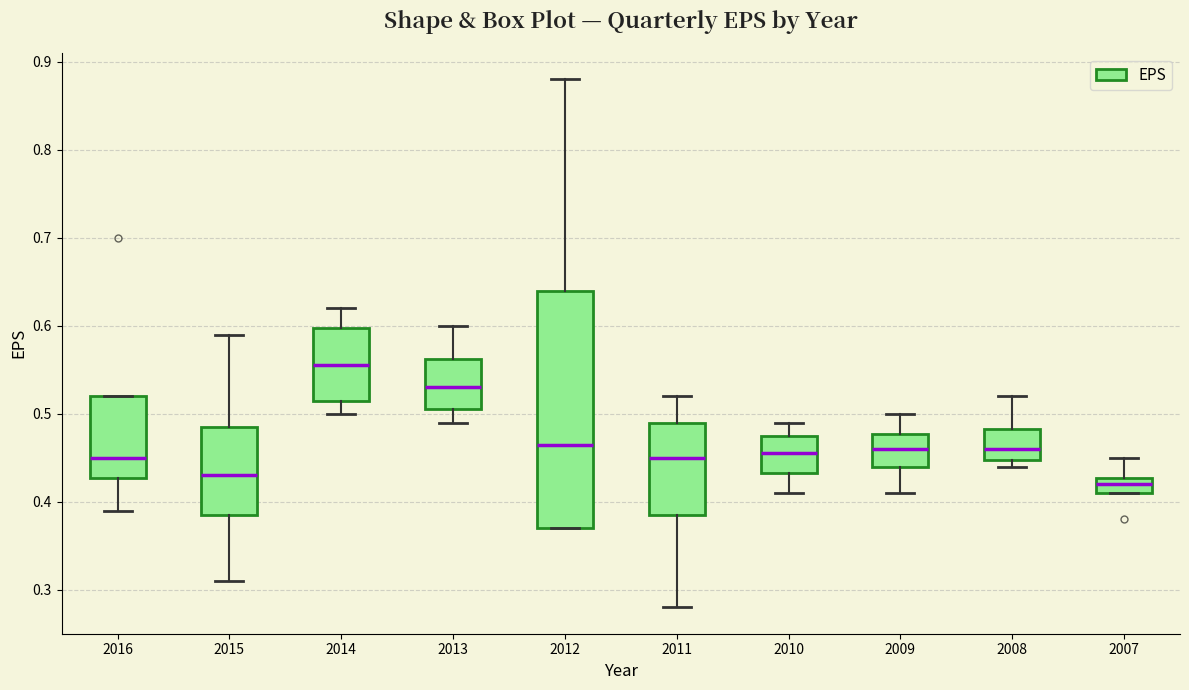

Reading left to right, transcribe this box plot: for each box, give where its median line is, the range the box spans, and where its two whiskers end, as read against the y-axis. The values are not printed on the chart, so give them approximately, as read against the axis.

2016: median 0.45, box 0.43 to 0.52, whiskers 0.39 to 0.52
2015: median 0.43, box 0.39 to 0.49, whiskers 0.31 to 0.59
2014: median 0.56, box 0.52 to 0.60, whiskers 0.50 to 0.62
2013: median 0.53, box 0.51 to 0.56, whiskers 0.49 to 0.60
2012: median 0.47, box 0.37 to 0.64, whiskers 0.37 to 0.88
2011: median 0.45, box 0.39 to 0.49, whiskers 0.28 to 0.52
2010: median 0.46, box 0.43 to 0.48, whiskers 0.41 to 0.49
2009: median 0.46, box 0.44 to 0.48, whiskers 0.41 to 0.50
2008: median 0.46, box 0.45 to 0.48, whiskers 0.44 to 0.52
2007: median 0.42, box 0.41 to 0.43, whiskers 0.41 to 0.45